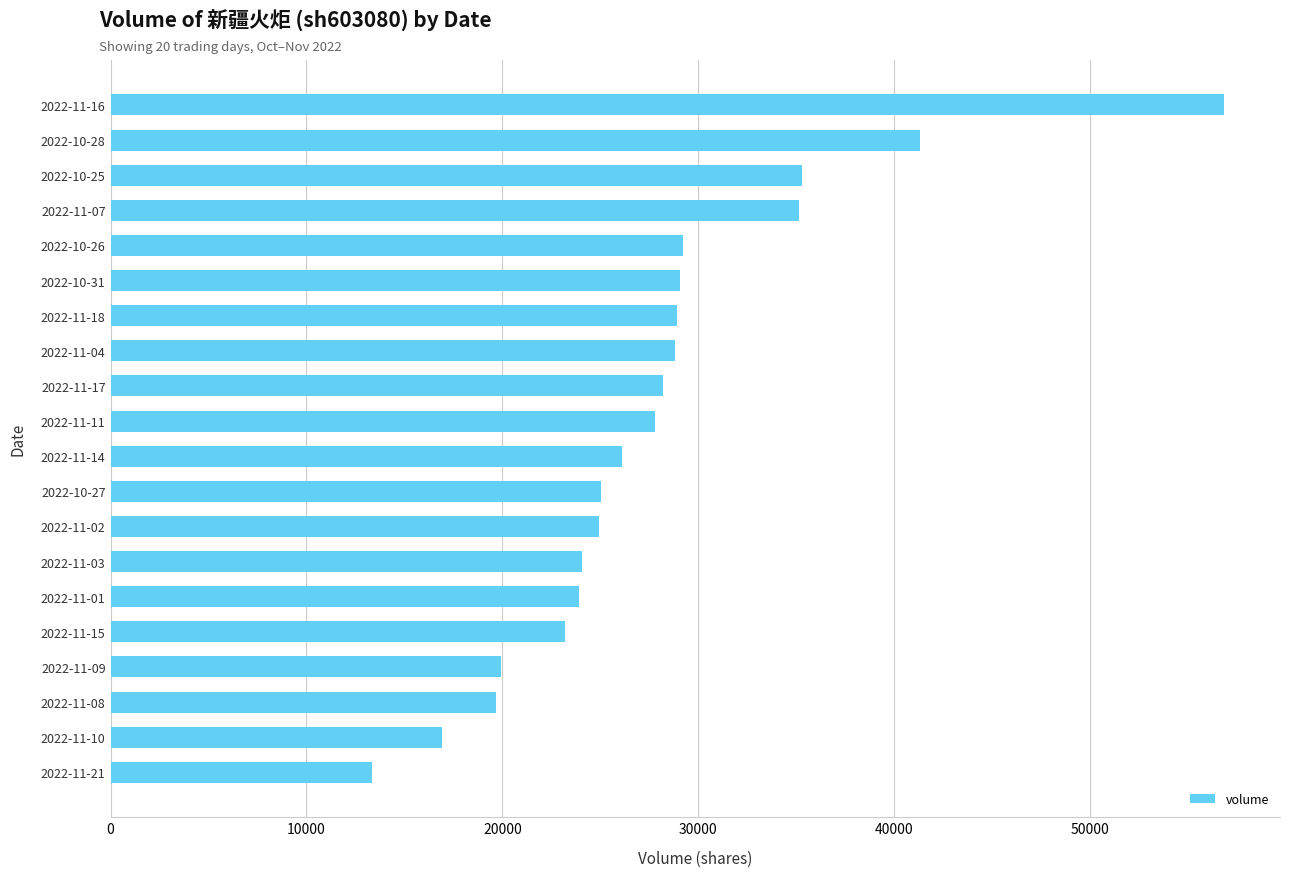

What is the ratio of the value at 2022-11-18 to the value at 2022-10-26?

1.0